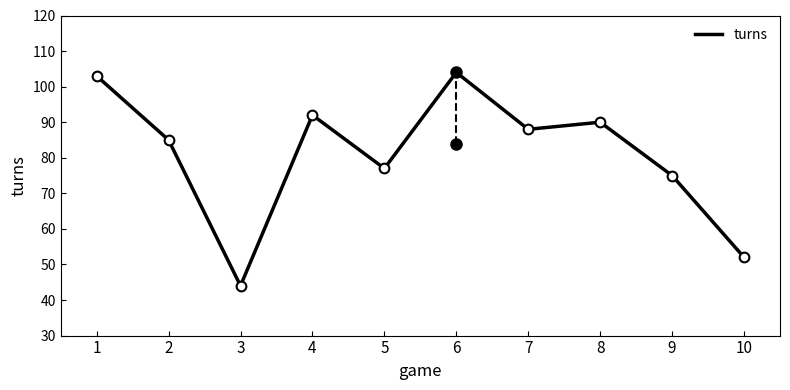

What is the difference between the maximum and minimum values?

60